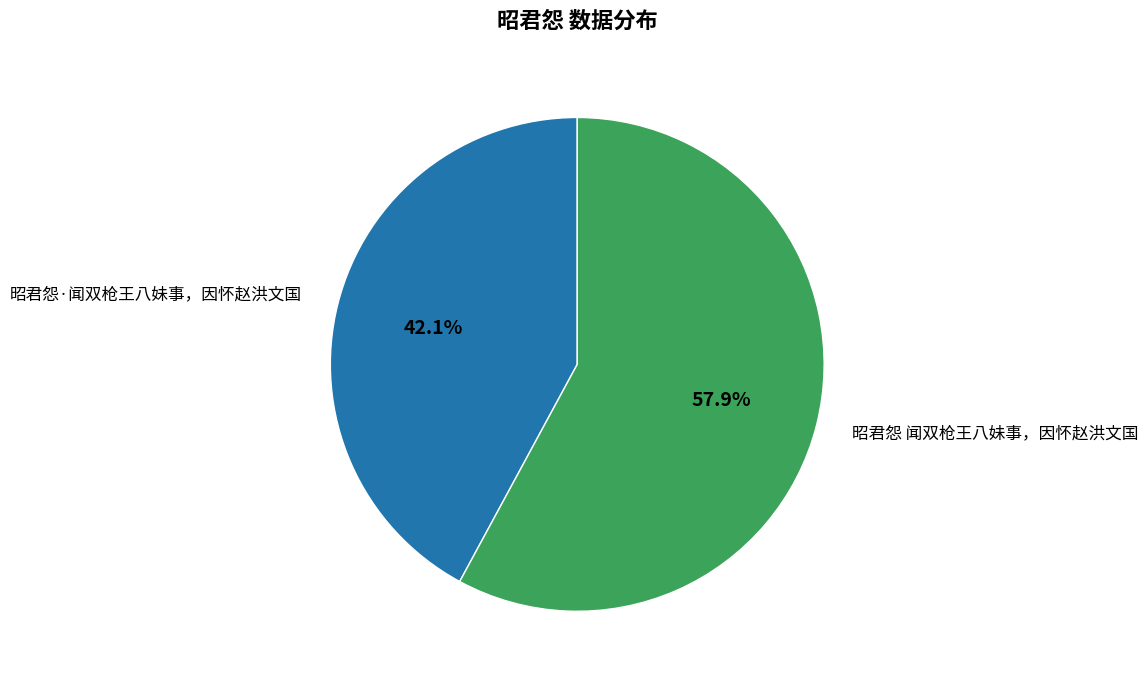

Which category accounts for the majority?

昭君怨 闻双枪王八妹事，因怀赵洪文国